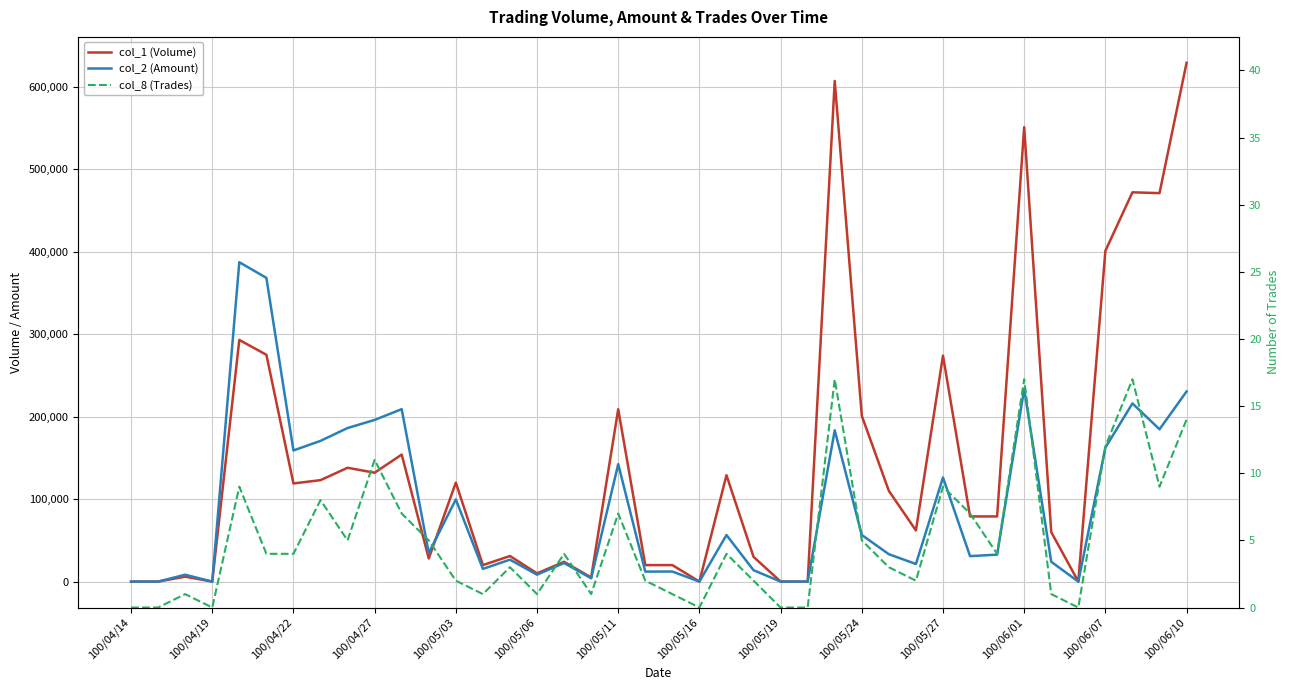

Rank the series by their maximum value, from highest to lowest.

col_1 (Volume), col_2 (Amount), col_8 (Trades)